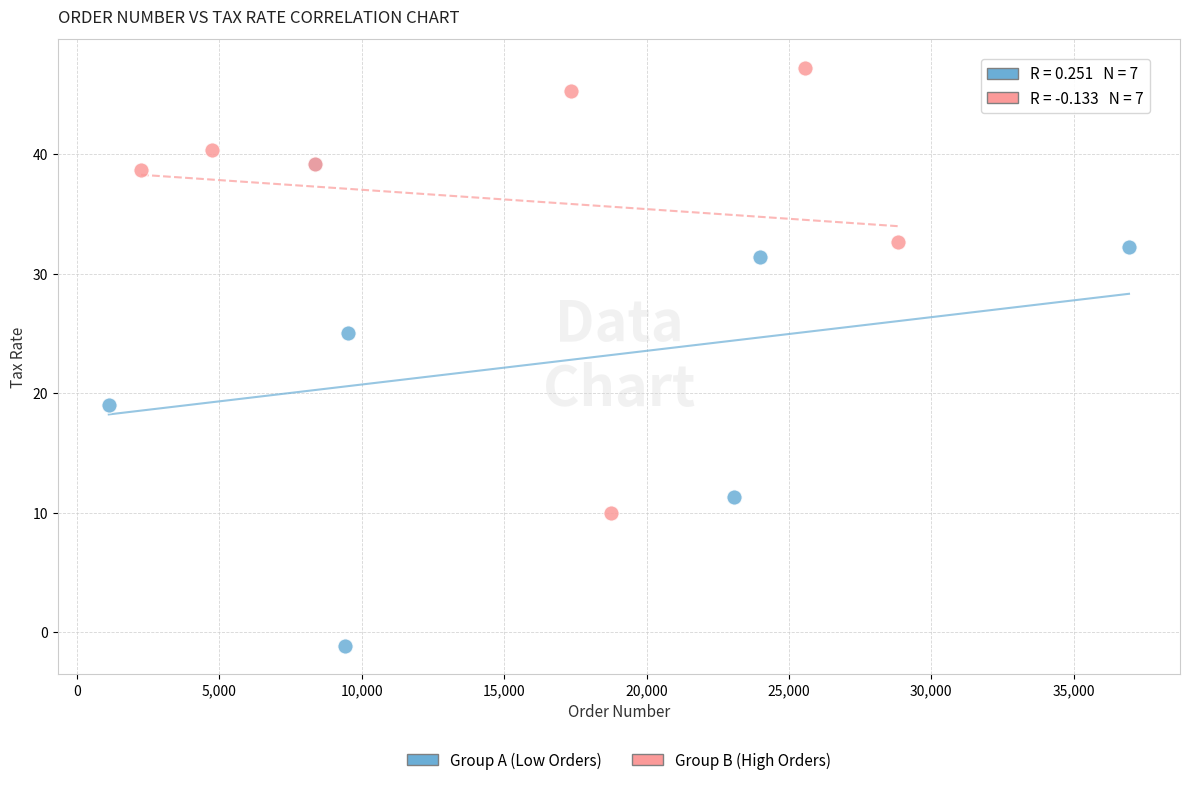

Which series reaches the maximum Y coordinate?

Group B (High Orders)